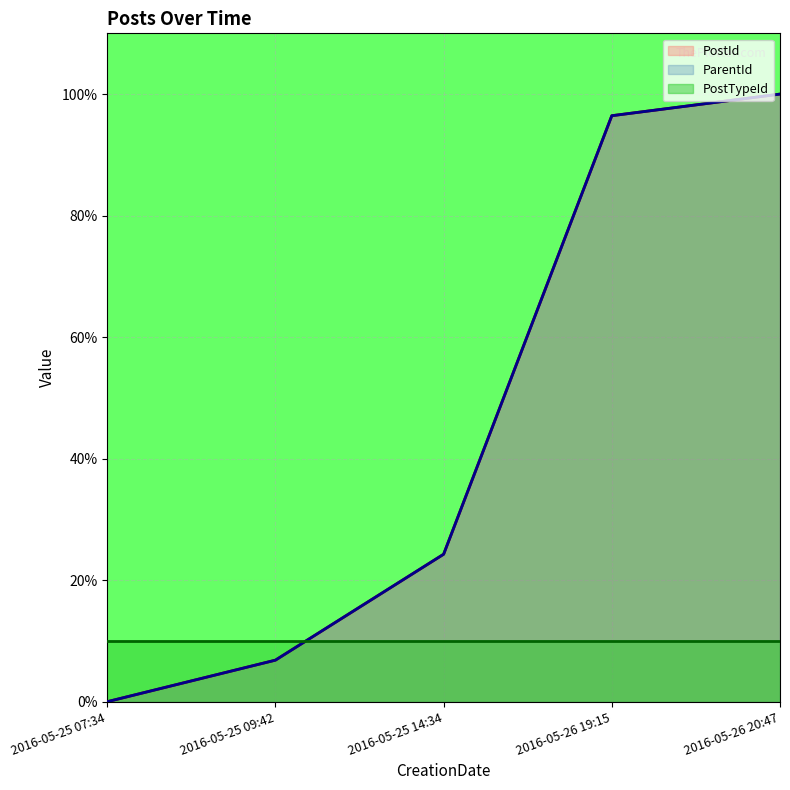

True or false: PostId has a value of 7.4 at 2016-05-25 14:34.

False